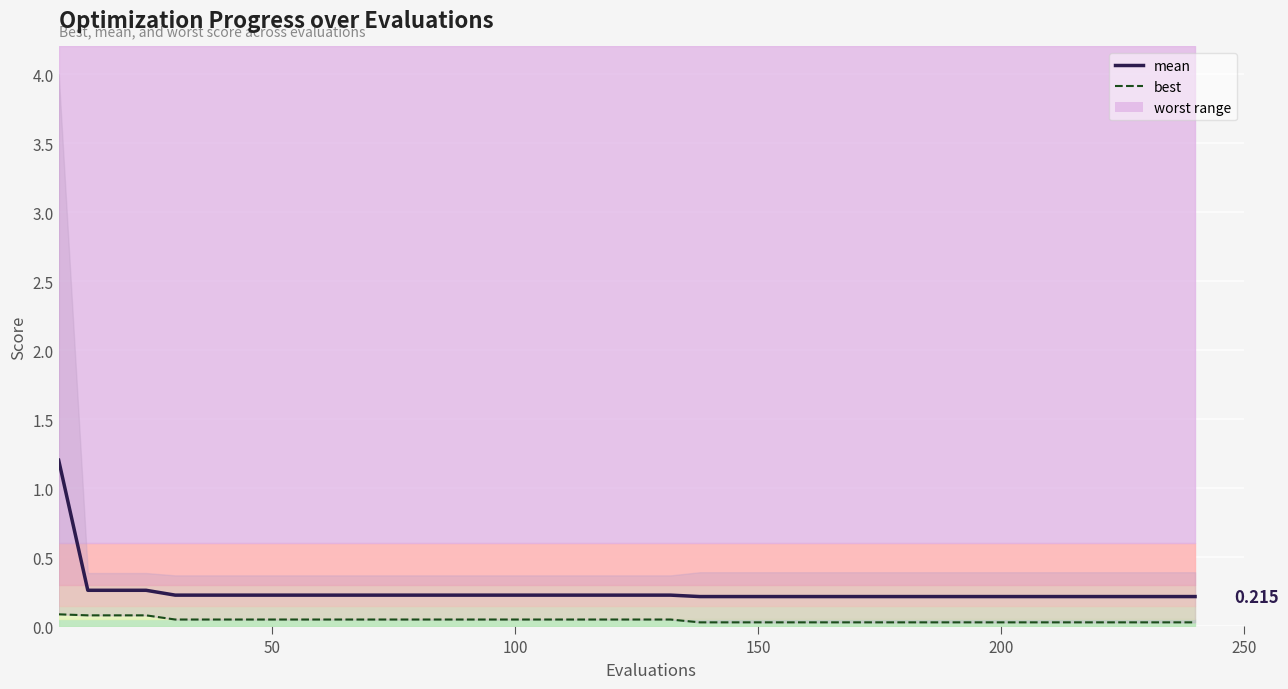

Reading left to right, transcribe all the data shown in this chart.

mean: 1.2	0.3	0.3	0.3	0.2	0.2	0.2	0.2	0.2	0.2	0.2	0.2	0.2	0.2	0.2	0.2	0.2	0.2	0.2	0.2	0.2	0.2	0.2	0.2	0.2	0.2	0.2	0.2	0.2	0.2	0.2	0.2	0.2	0.2	0.2	0.2	0.2	0.2	0.2	0.2
best: 0.1	0.1	0.1	0.1	0.0	0.0	0.0	0.0	0.0	0.0	0.0	0.0	0.0	0.0	0.0	0.0	0.0	0.0	0.0	0.0	0.0	0.0	0.0	0.0	0.0	0.0	0.0	0.0	0.0	0.0	0.0	0.0	0.0	0.0	0.0	0.0	0.0	0.0	0.0	0.0